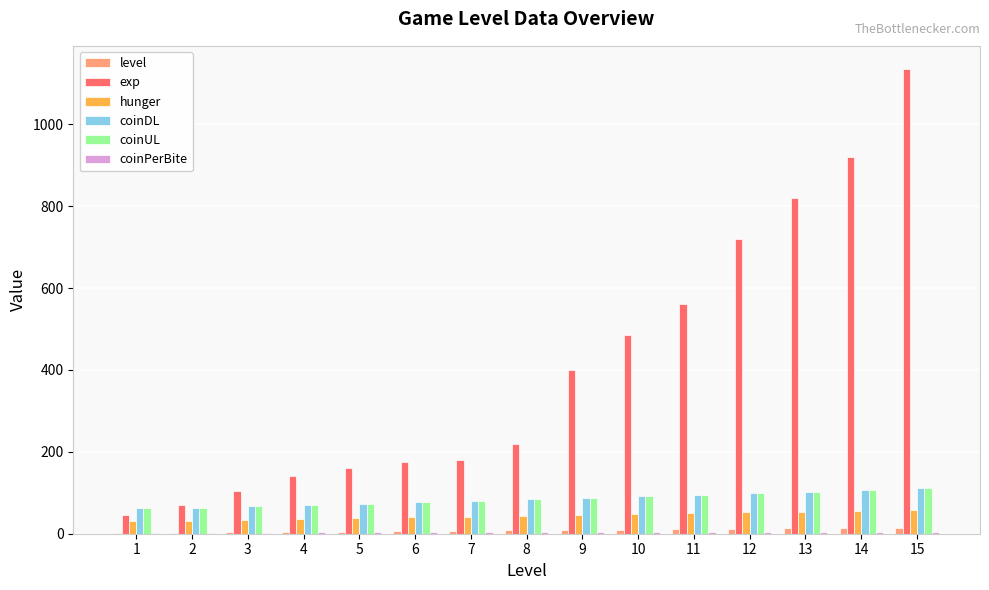

The value of hunger at 5 is 38. True or false?

True